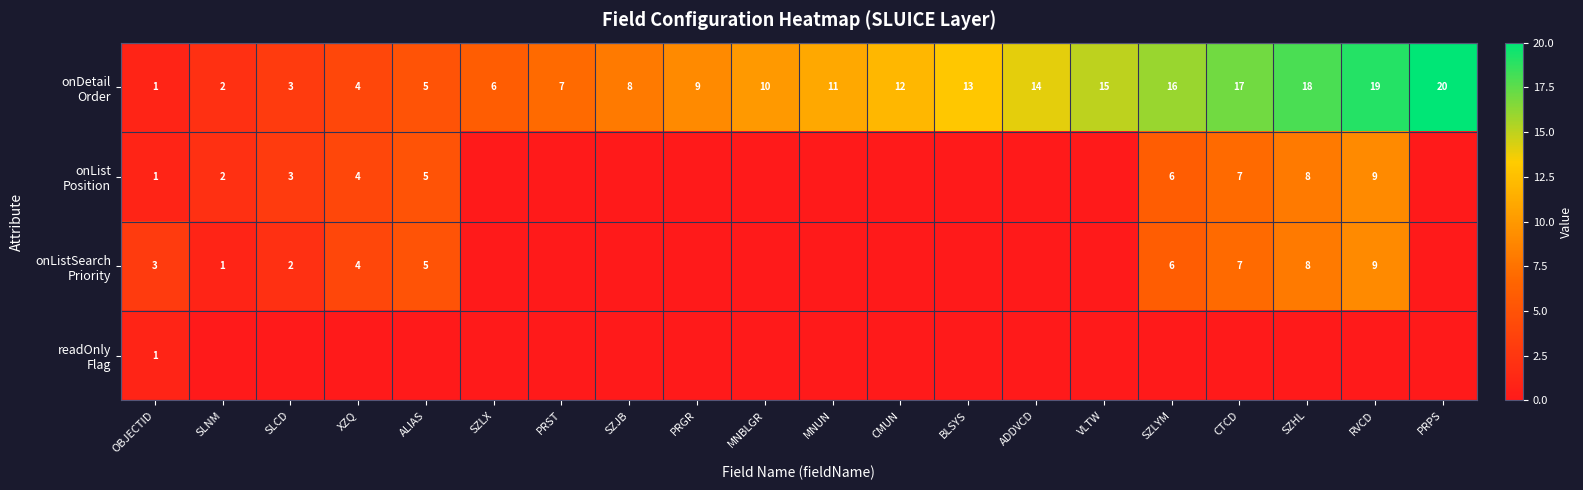

Rank the categories by onListSearch Priority value from highest to lowest.

RVCD, SZHL, CTCD, SZLYM, ALIAS, XZQ, OBJECTID, SLCD, SLNM, SZLX, PRST, SZJB, PRGR, MNBLGR, MNUN, CMUN, BLSYS, ADDVCD, VLTW, PRPS